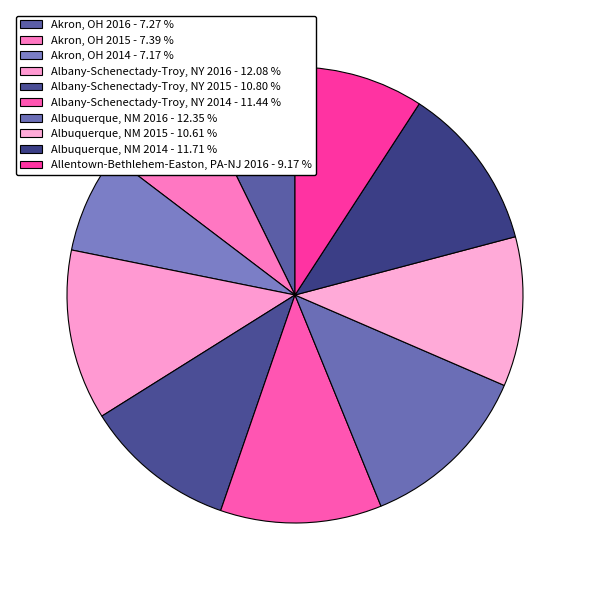

True or false: Albany-Schenectady-Troy, NY 2014 accounts for 11% of the total.

True